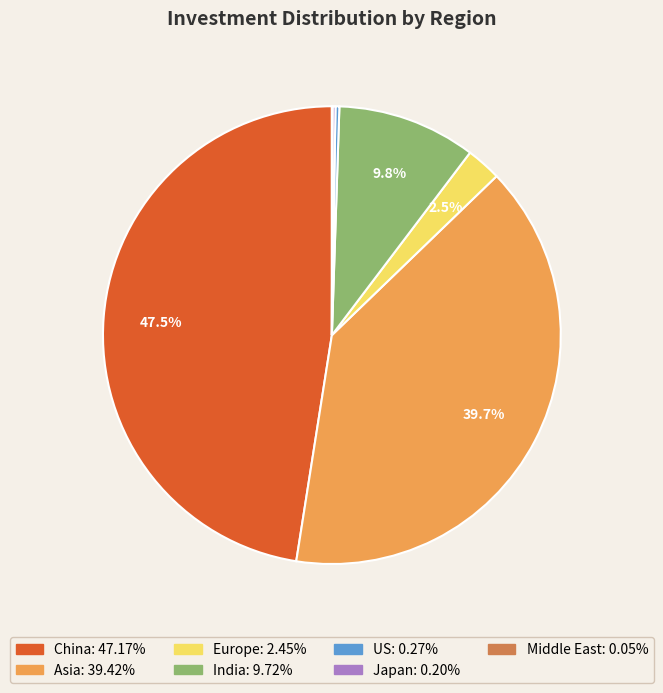

Is there a majority slice in this chart?

No